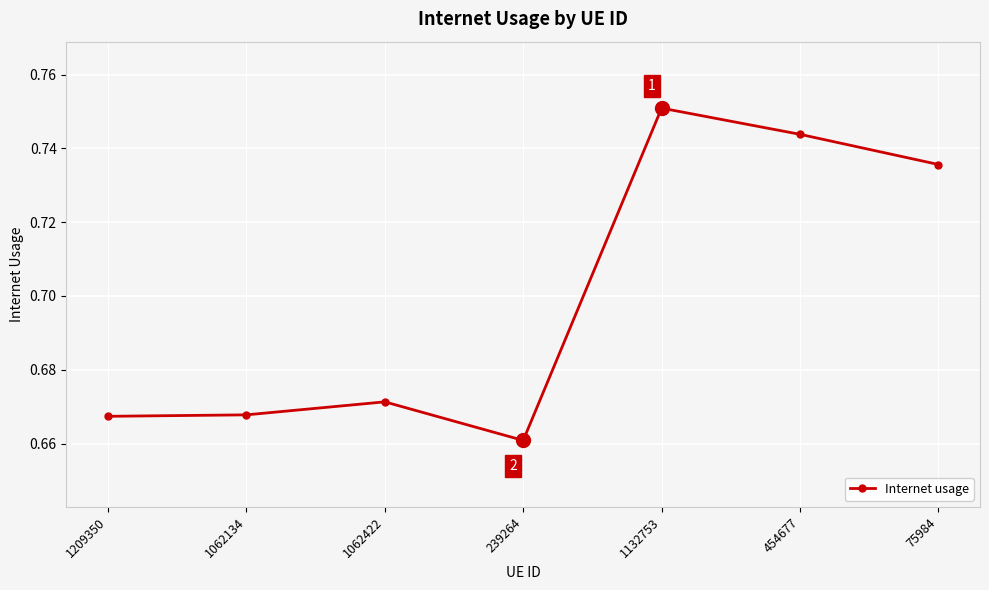

What is the label of the 6th point from the right?

1062134